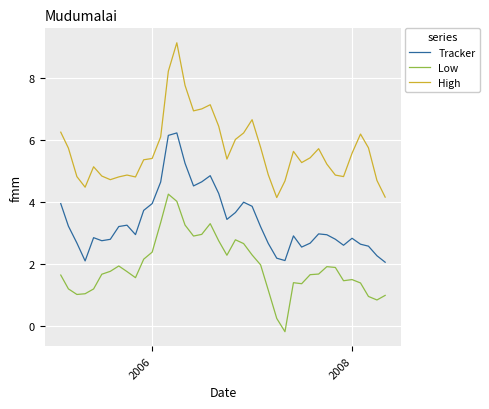

Which series has the widest spread of values?

High